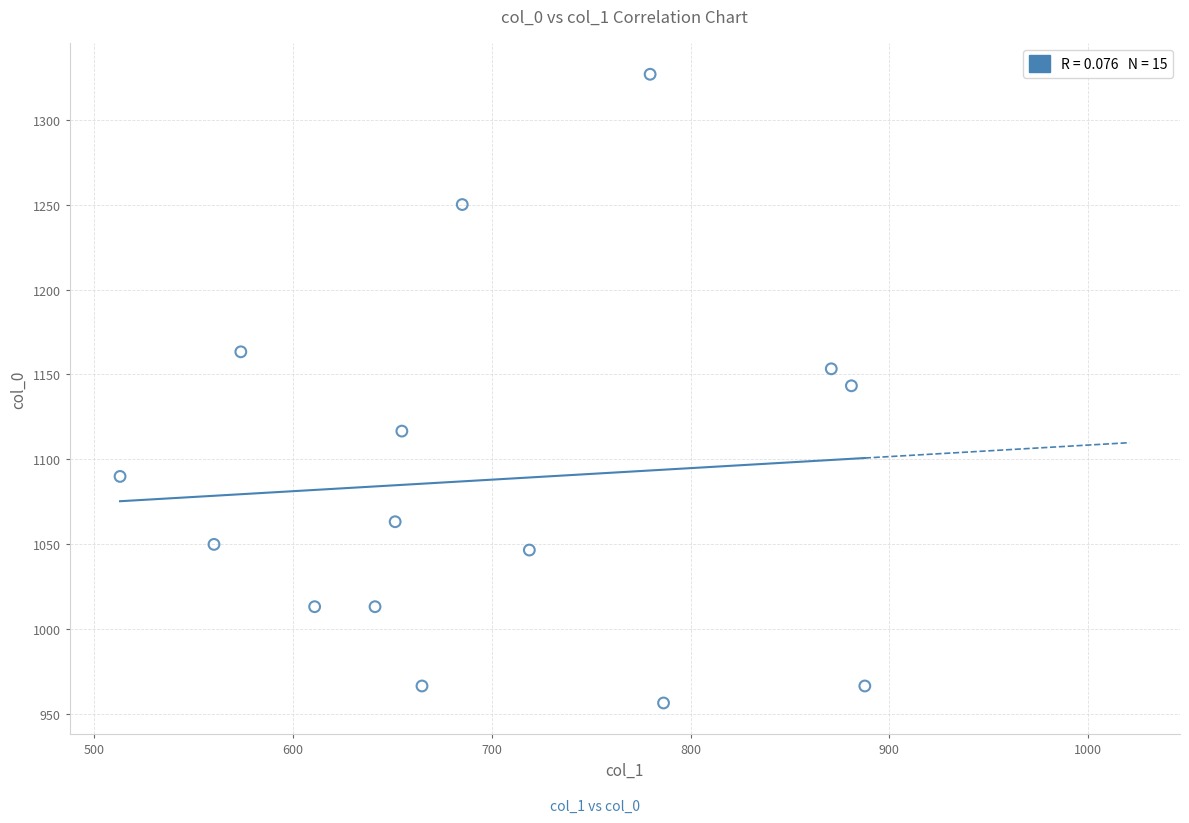

What is the range of X values (max minus min)?

374.6